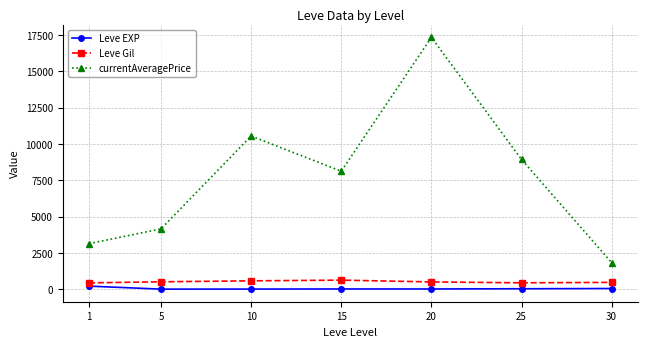

What is the smallest value displayed?

3.7